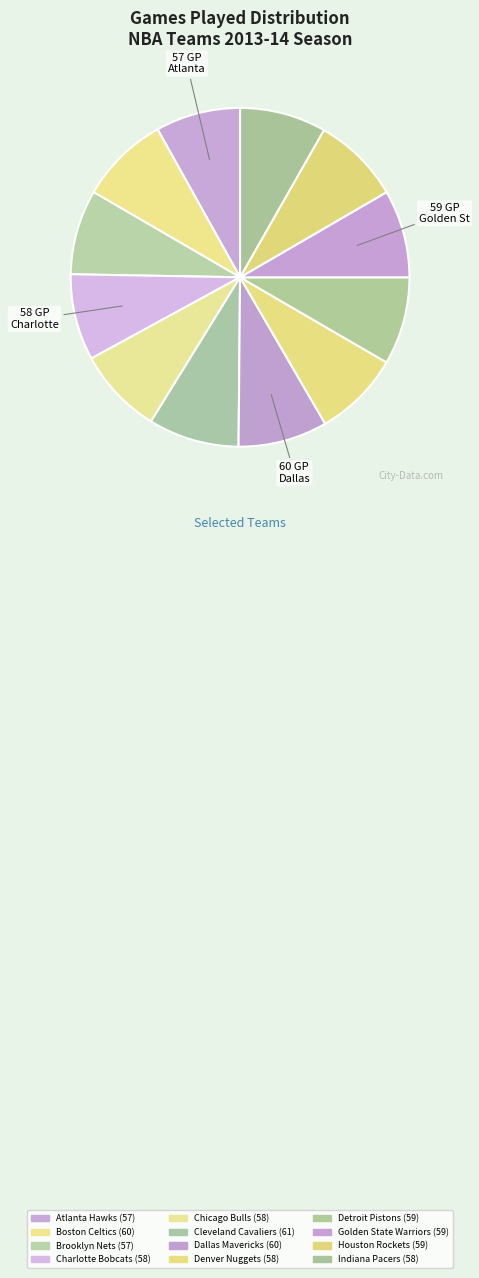

Does any single category account for the majority?

No